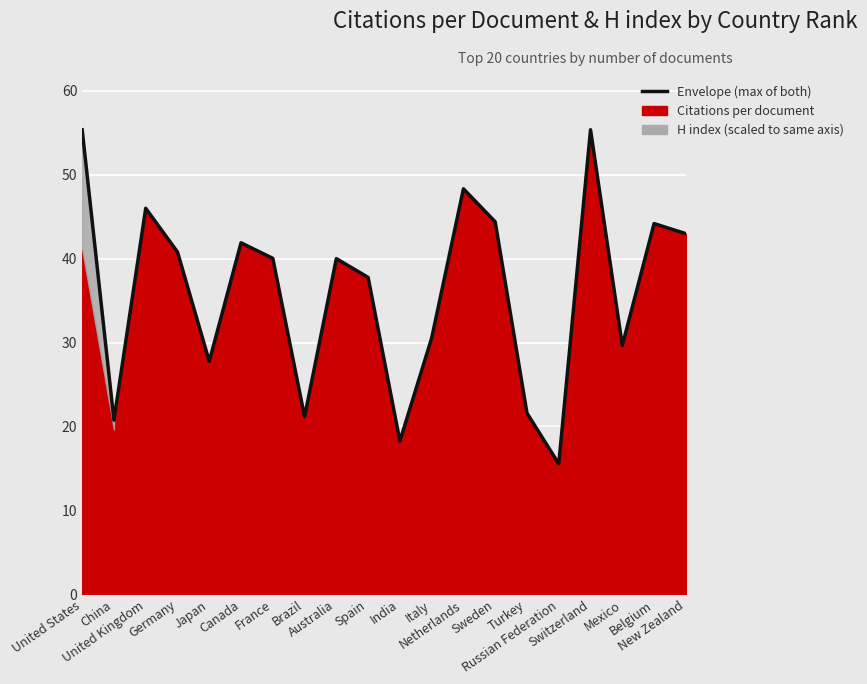

True or false: the data shows 55.3 at Switzerland.

True